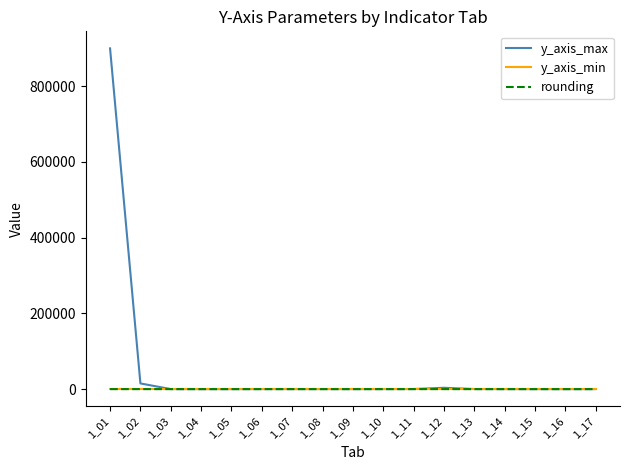

True or false: y_axis_min has a value of 0.0 at 1_17.

True